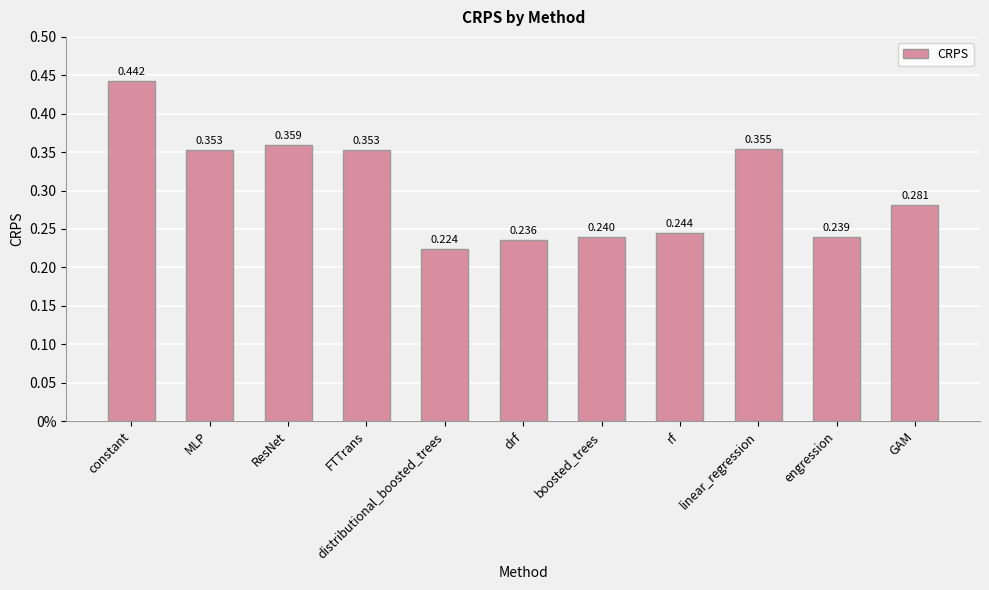

Are the bars horizontal?

No